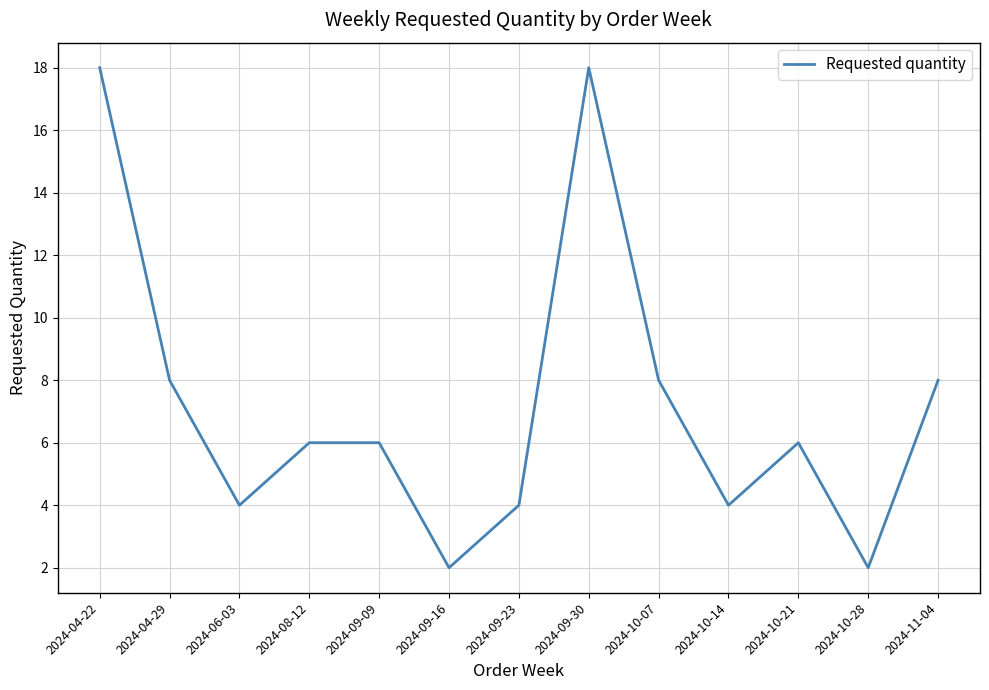

What is the change in value from 2024-04-22 to 2024-10-21?

-12